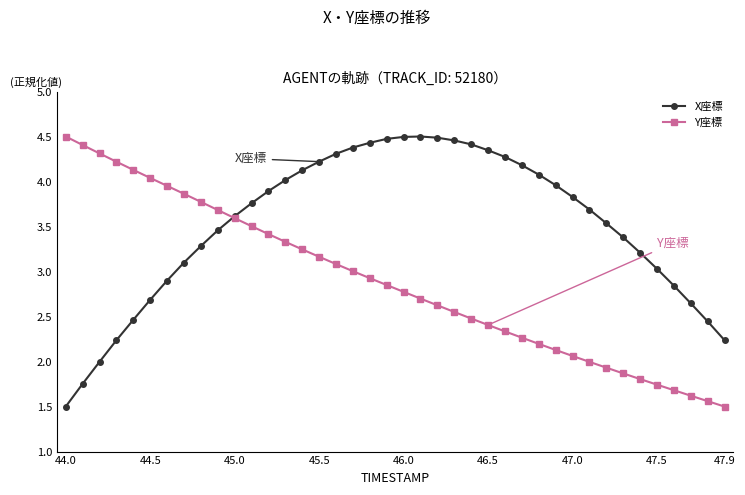

How many series are shown in this chart?

2